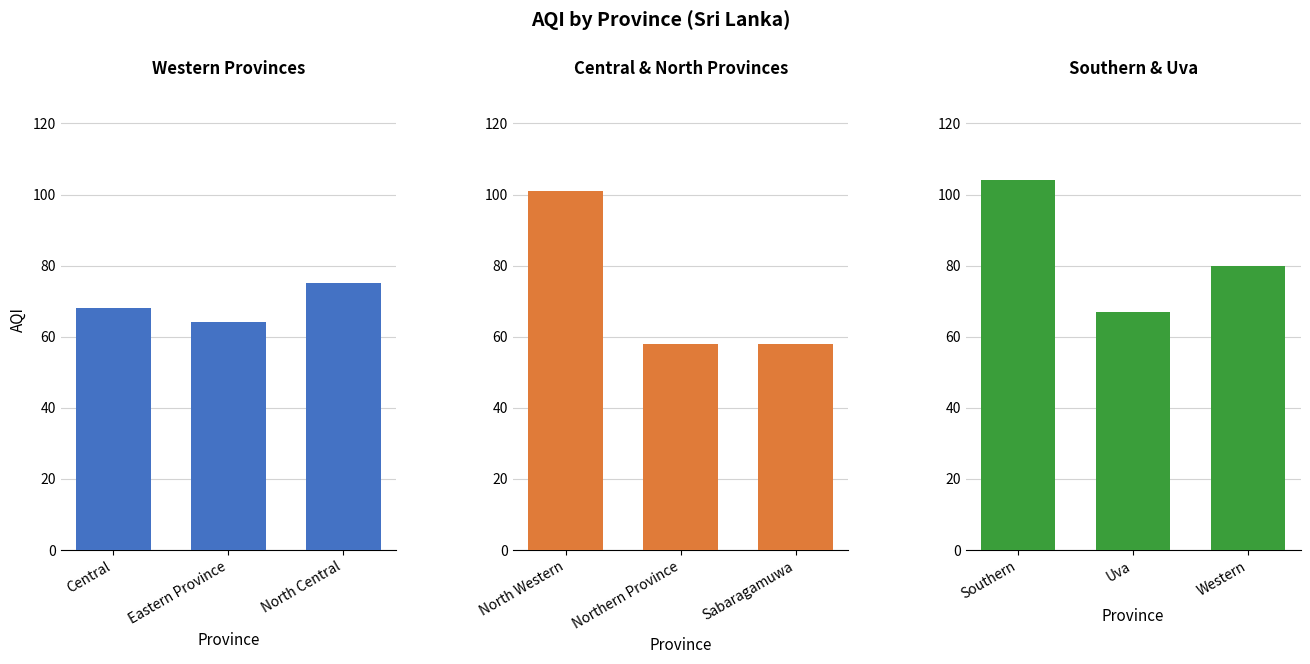

Reading left to right, what are all the values shown in this chart?

Western Provinces: 68	64	75
Central & North Provinces: 101	58	58
Southern & Uva: 104	67	80